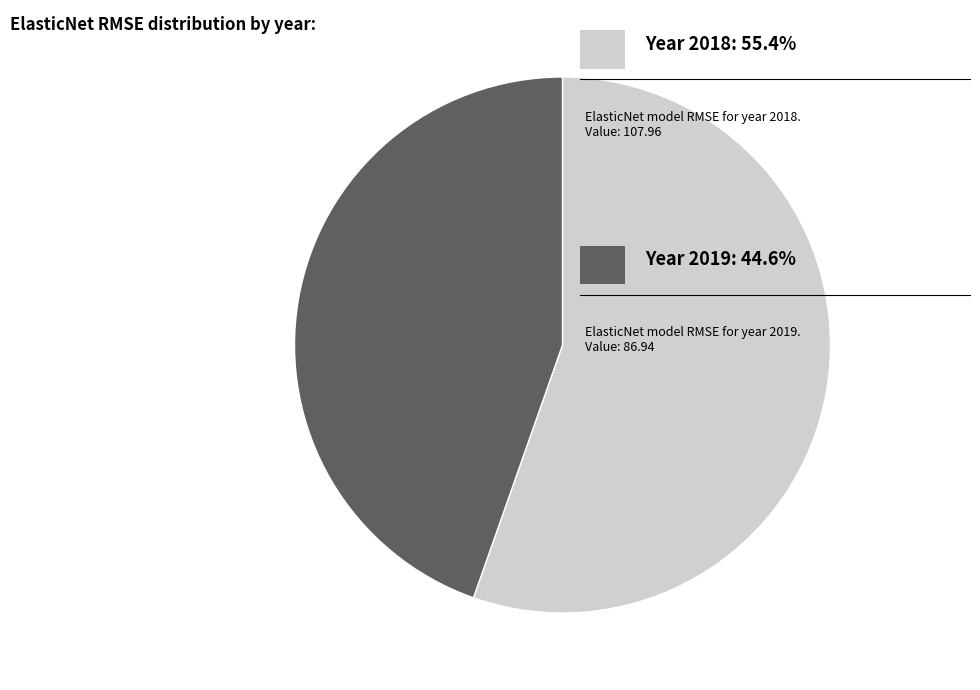

Is there a majority slice in this chart?

Yes